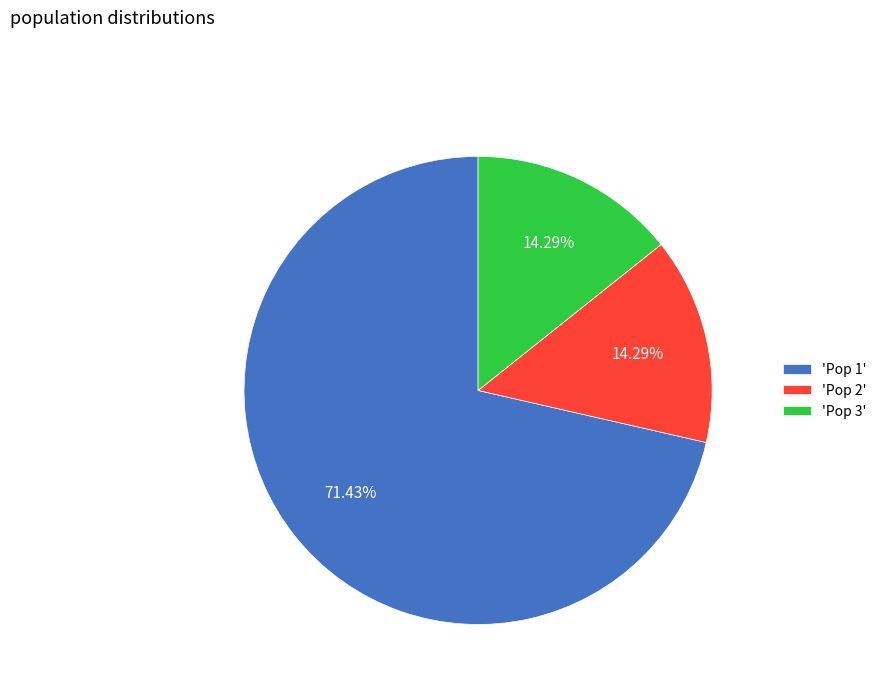

What is the ratio of the value at 'Pop 1' to the value at 'Pop 2'?

5.0